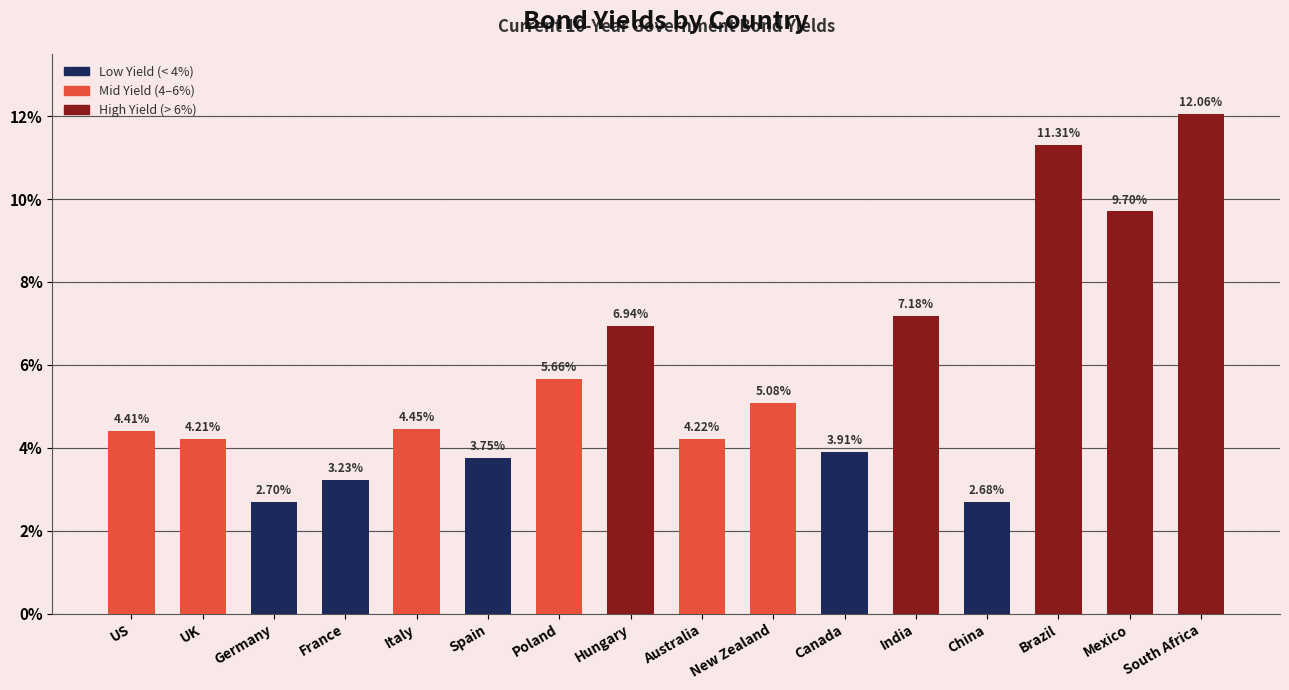

The chart shows a value of 0.9 at Germany. True or false?

False